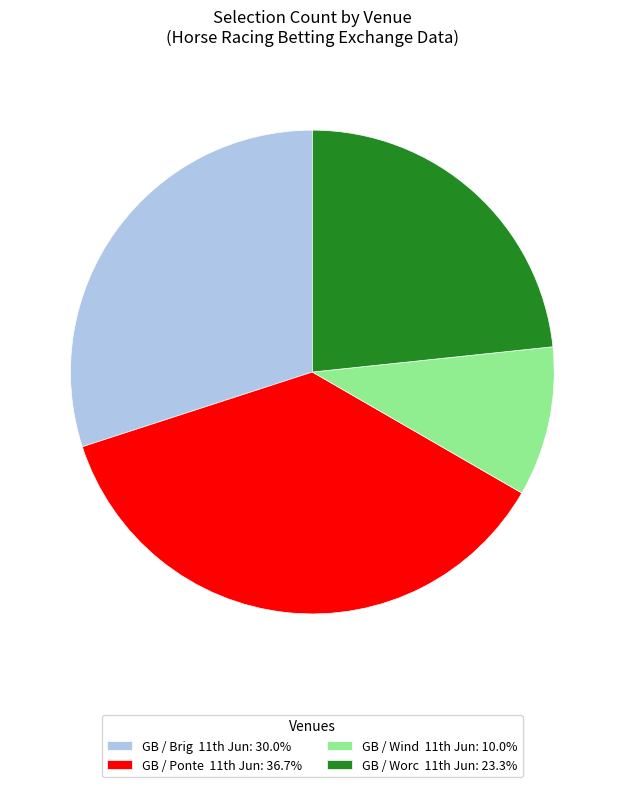

Is there any slice that represents more than half of the pie?

No